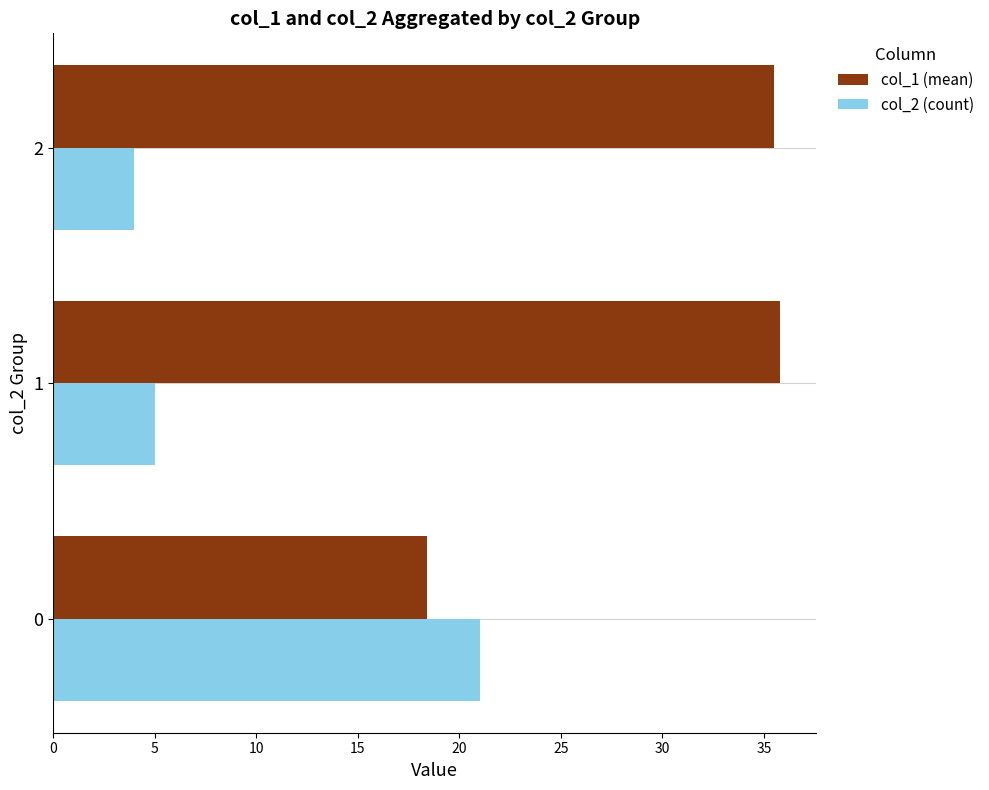

At how many categories does at least one series exceed 5?

3